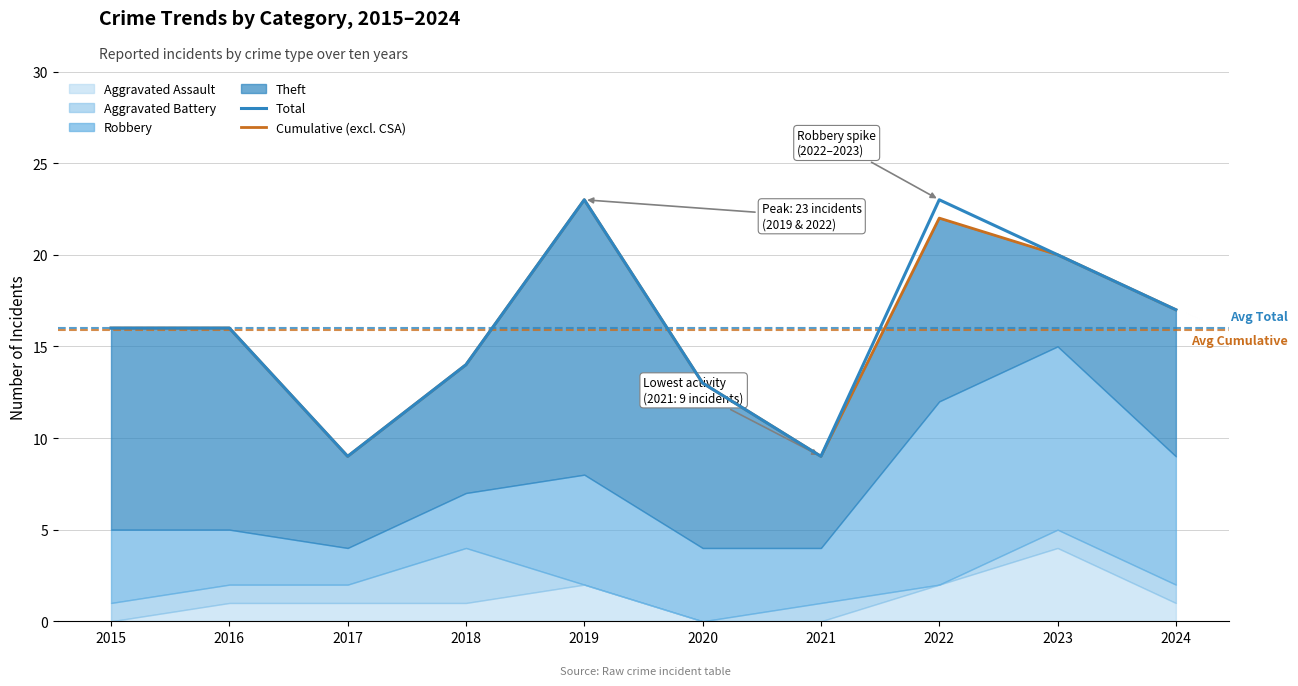

True or false: Cumulative (excl. CSA) and Total intersect in this chart.

False